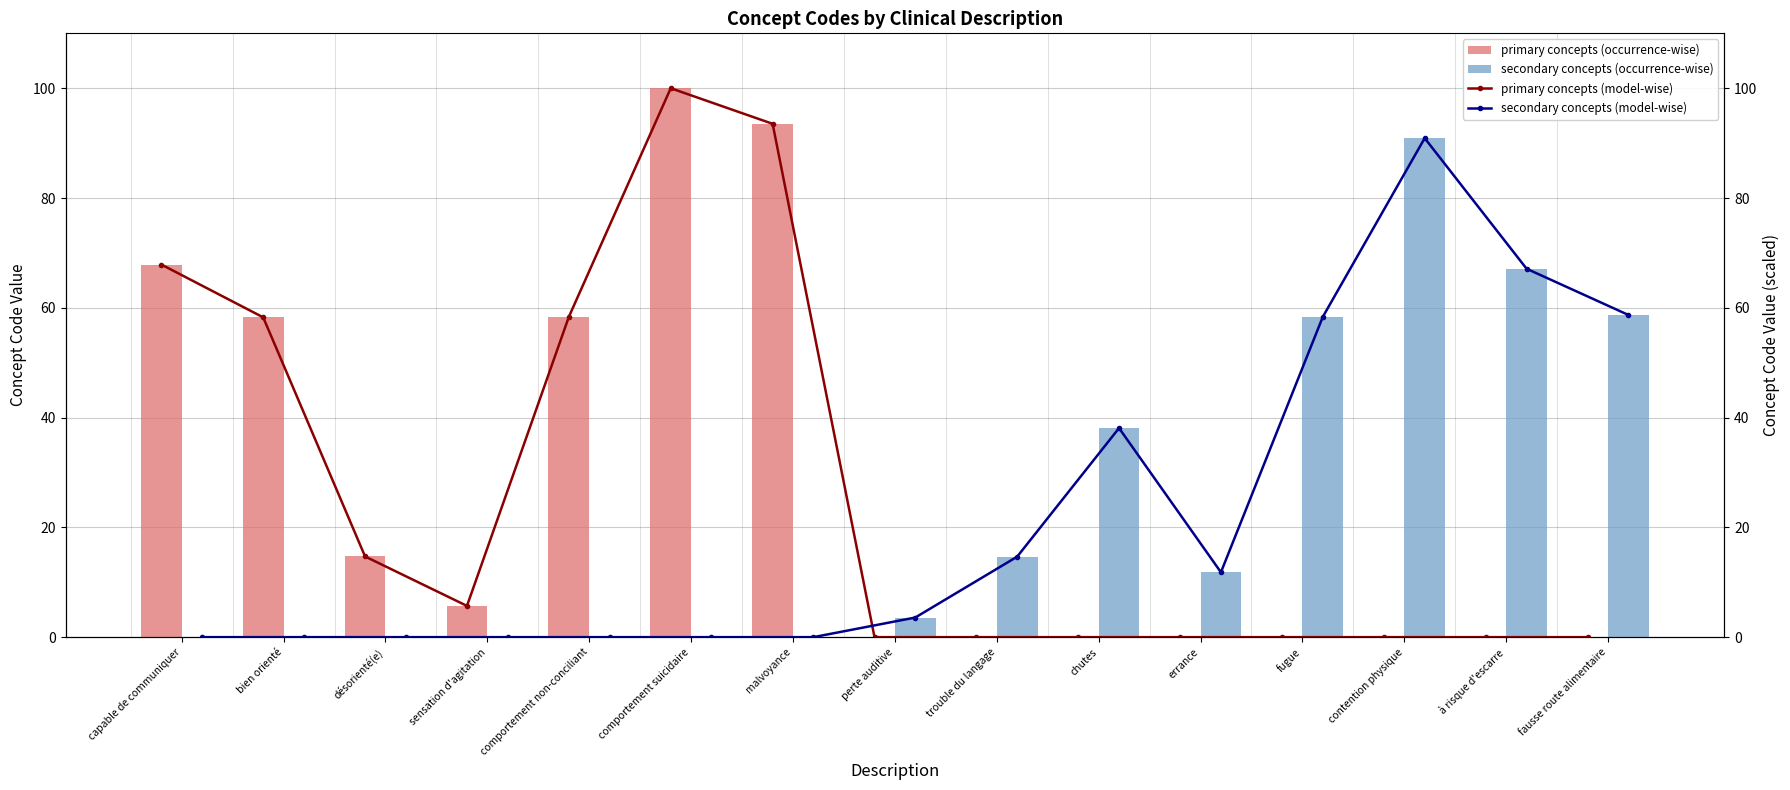

What is the sum of all secondary concepts (occurrence-wise) values?

343.2